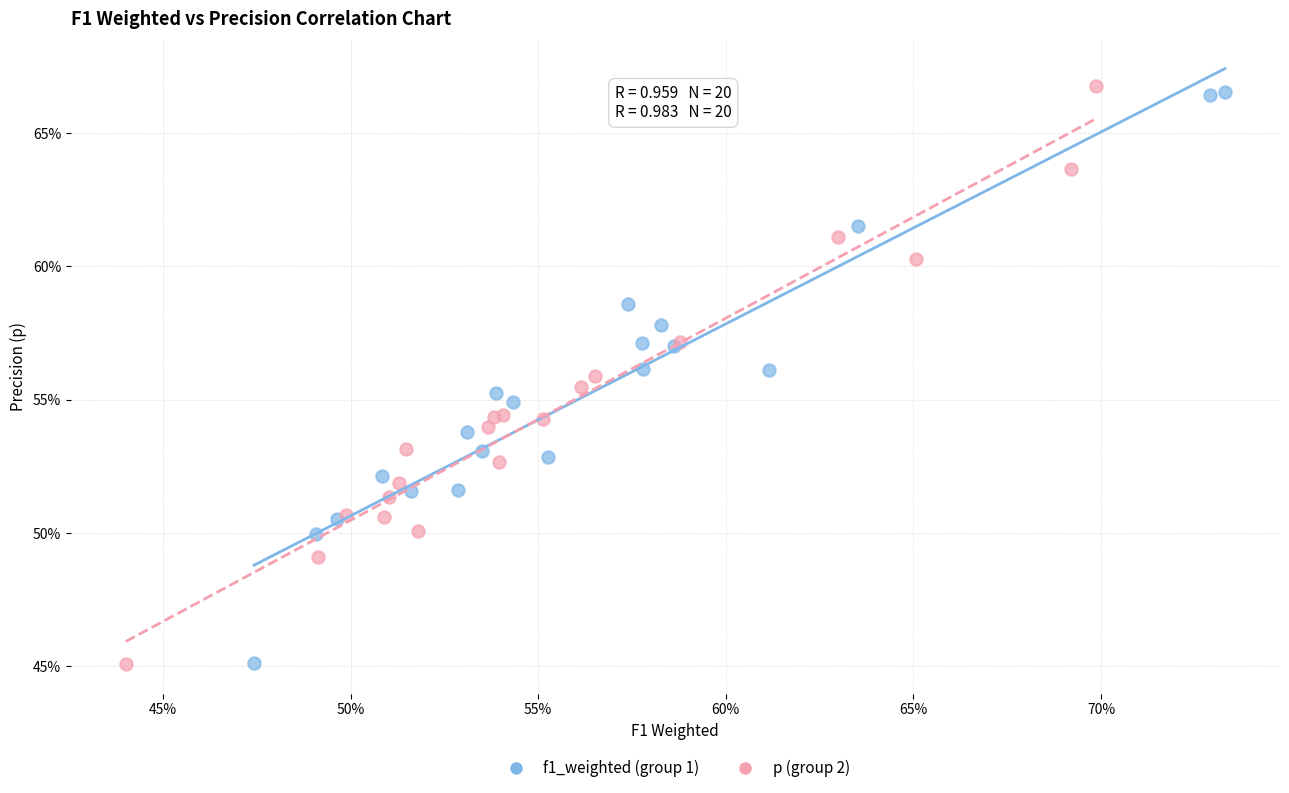

Which series reaches the maximum Y coordinate?

p (group 2)